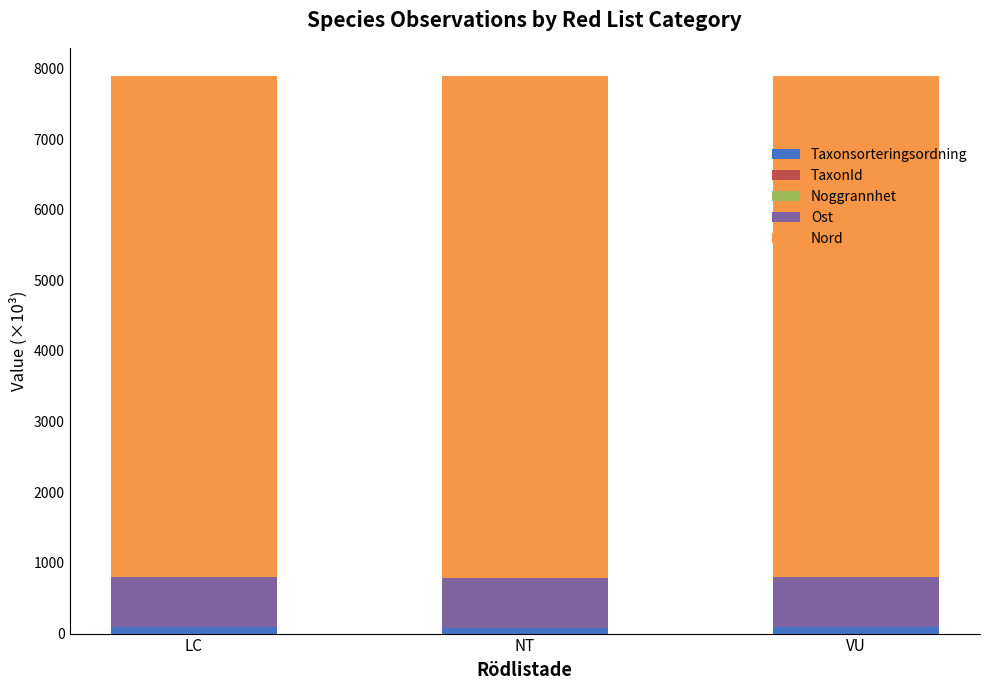

What is the sum of all Taxonsorteringsordning values?

256.7